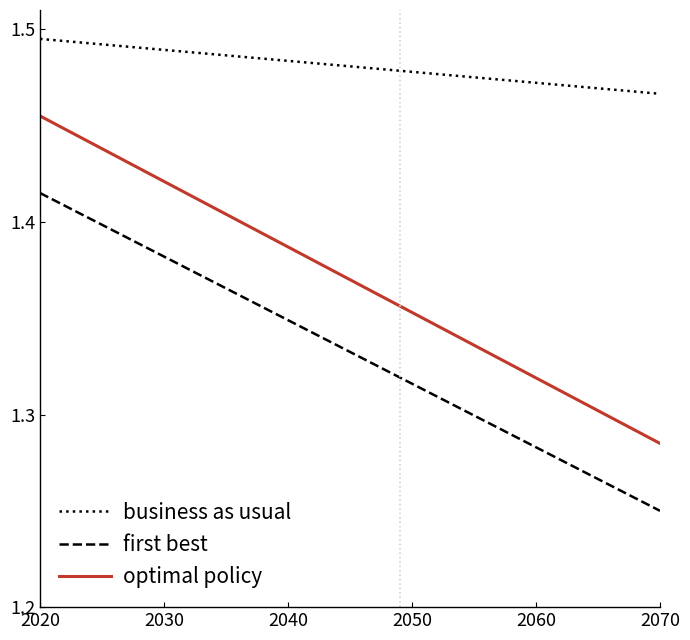

Rank the series by their average value, from lowest to highest.

first best, optimal policy, business as usual